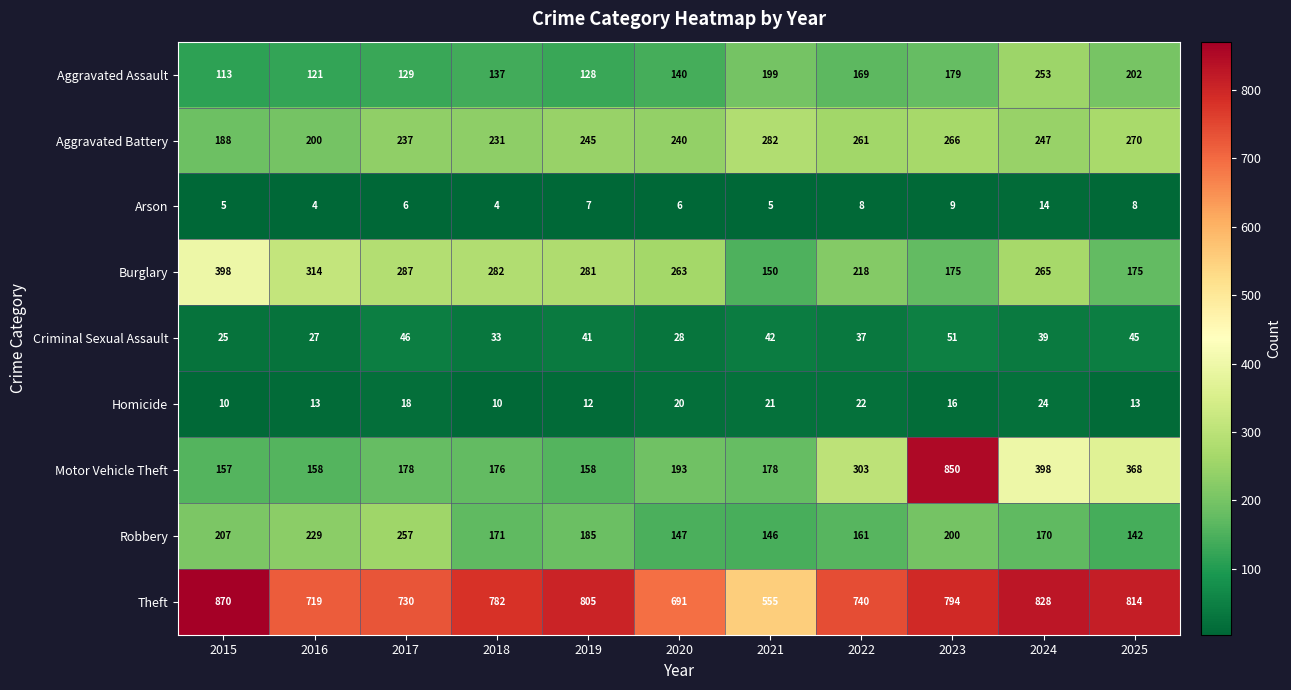

What is the sum of all Motor Vehicle Theft values?

3117